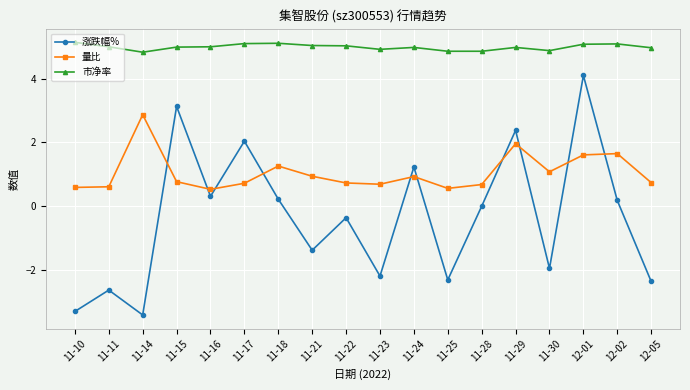

What are all the series names shown in the legend?

涨跌幅%, 量比, 市净率